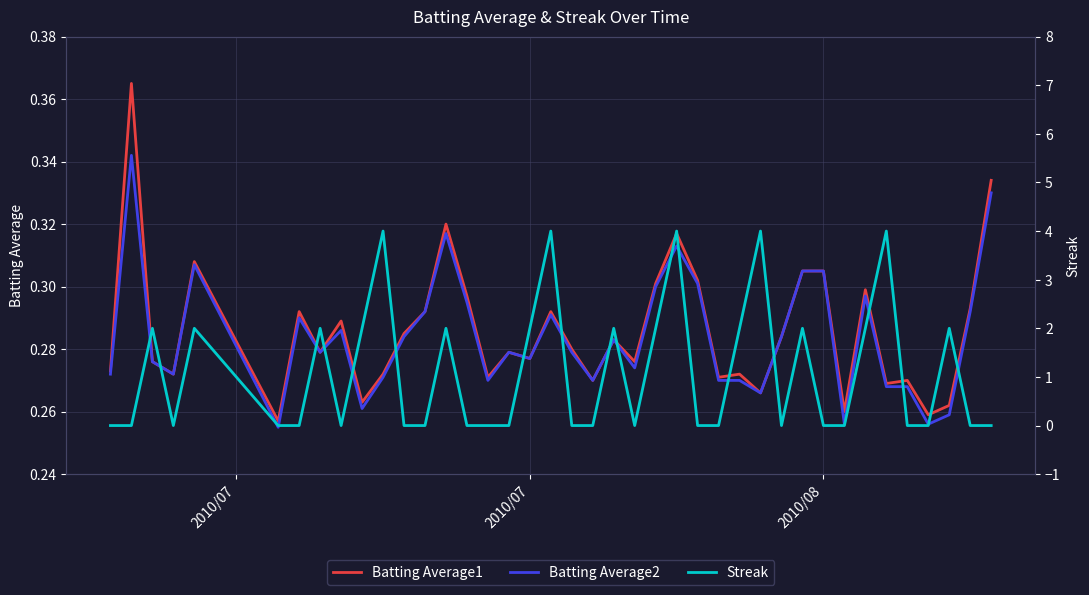

What is the highest value of the Batting Average2 series?

0.3